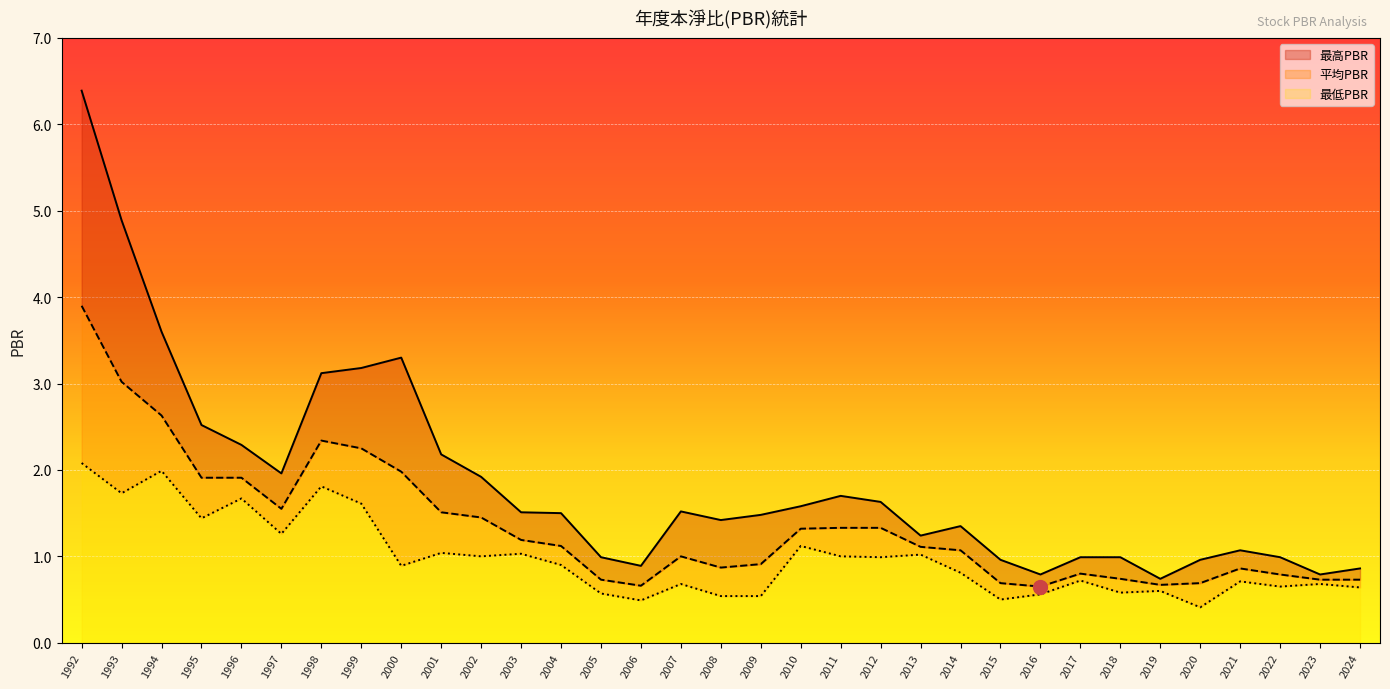

Which series changed the most between 2021 and 2022?

最高PBR